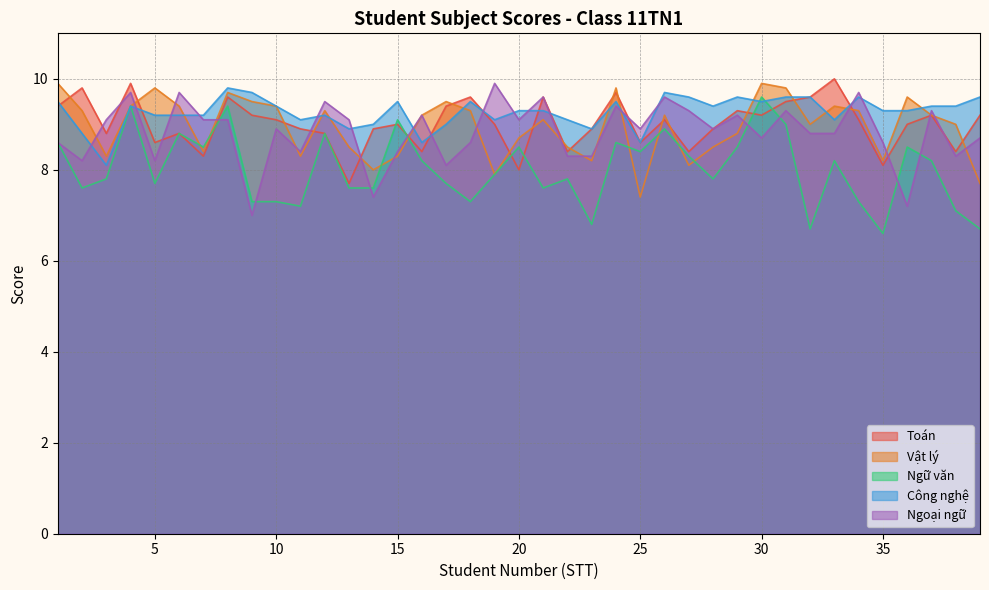

What is the difference between the second highest and minimum values in the Công nghệ series?

1.6